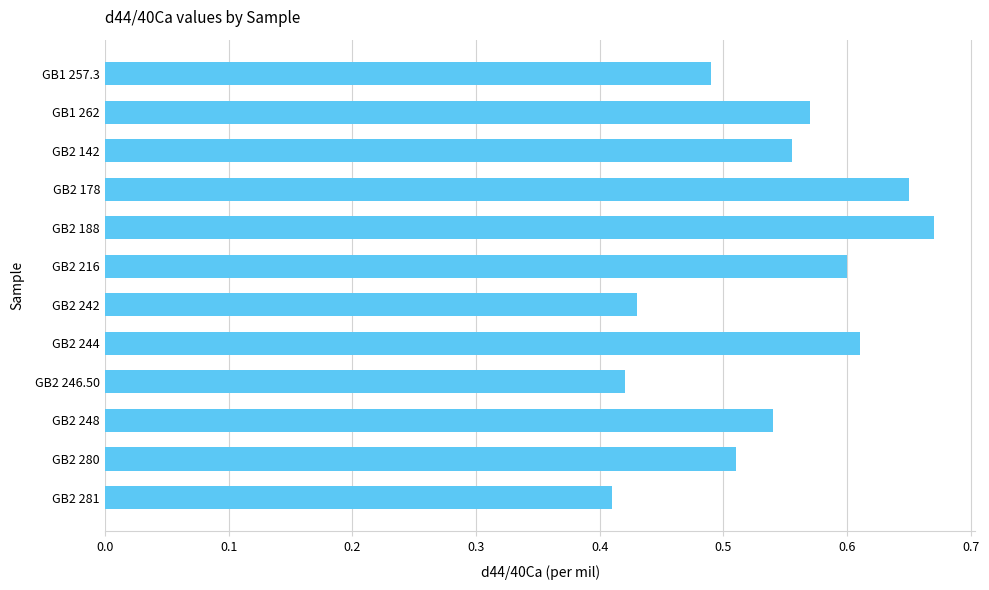

What is the difference between the maximum and minimum values?

0.3